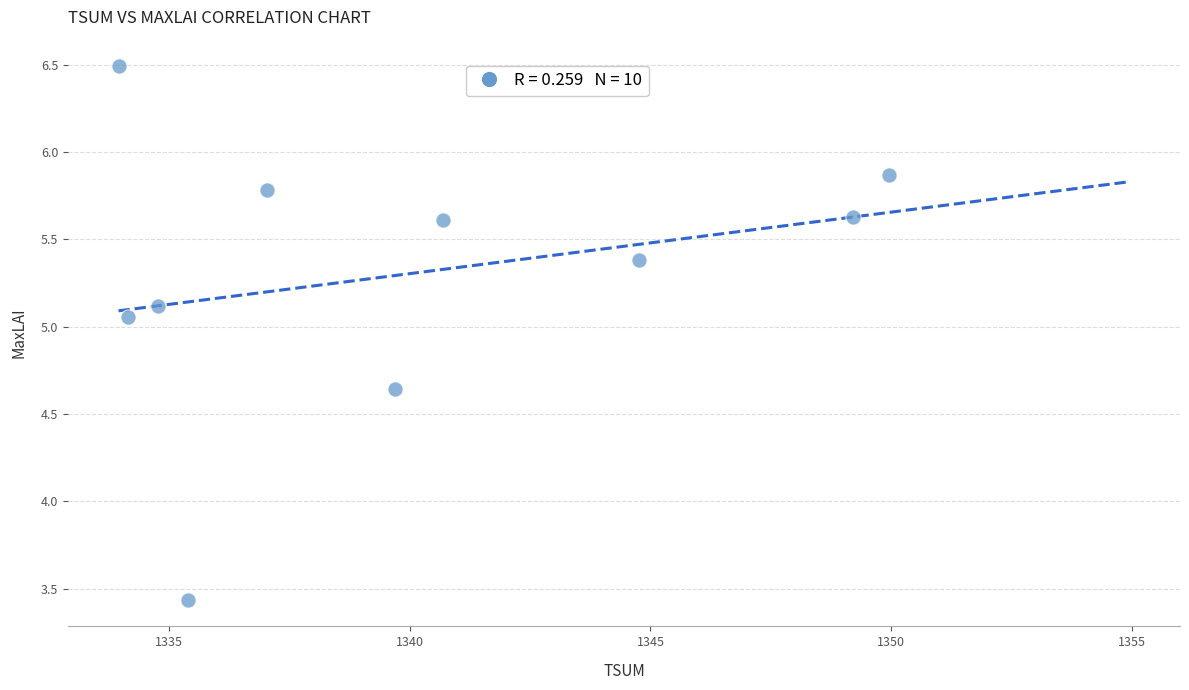

What is the average Y value?

5.3